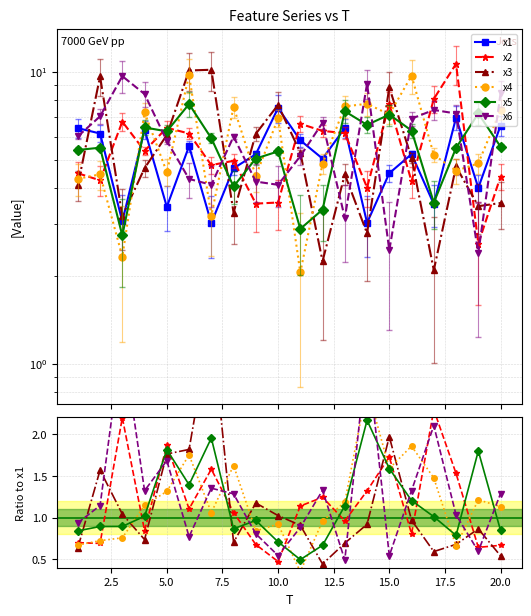

True or false: x1 has more than 0 points higher than both neighbors.

True